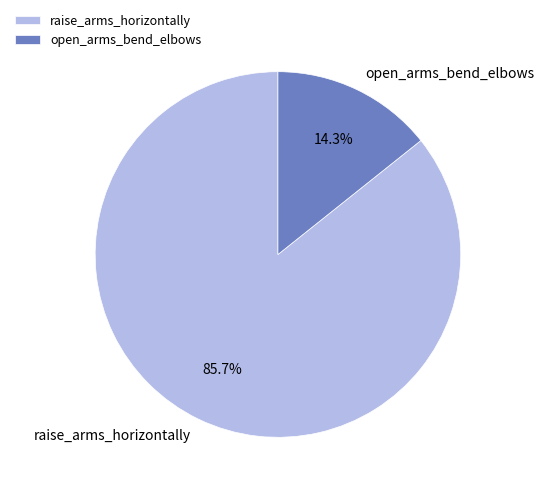

Which category accounts for the majority?

raise_arms_horizontally